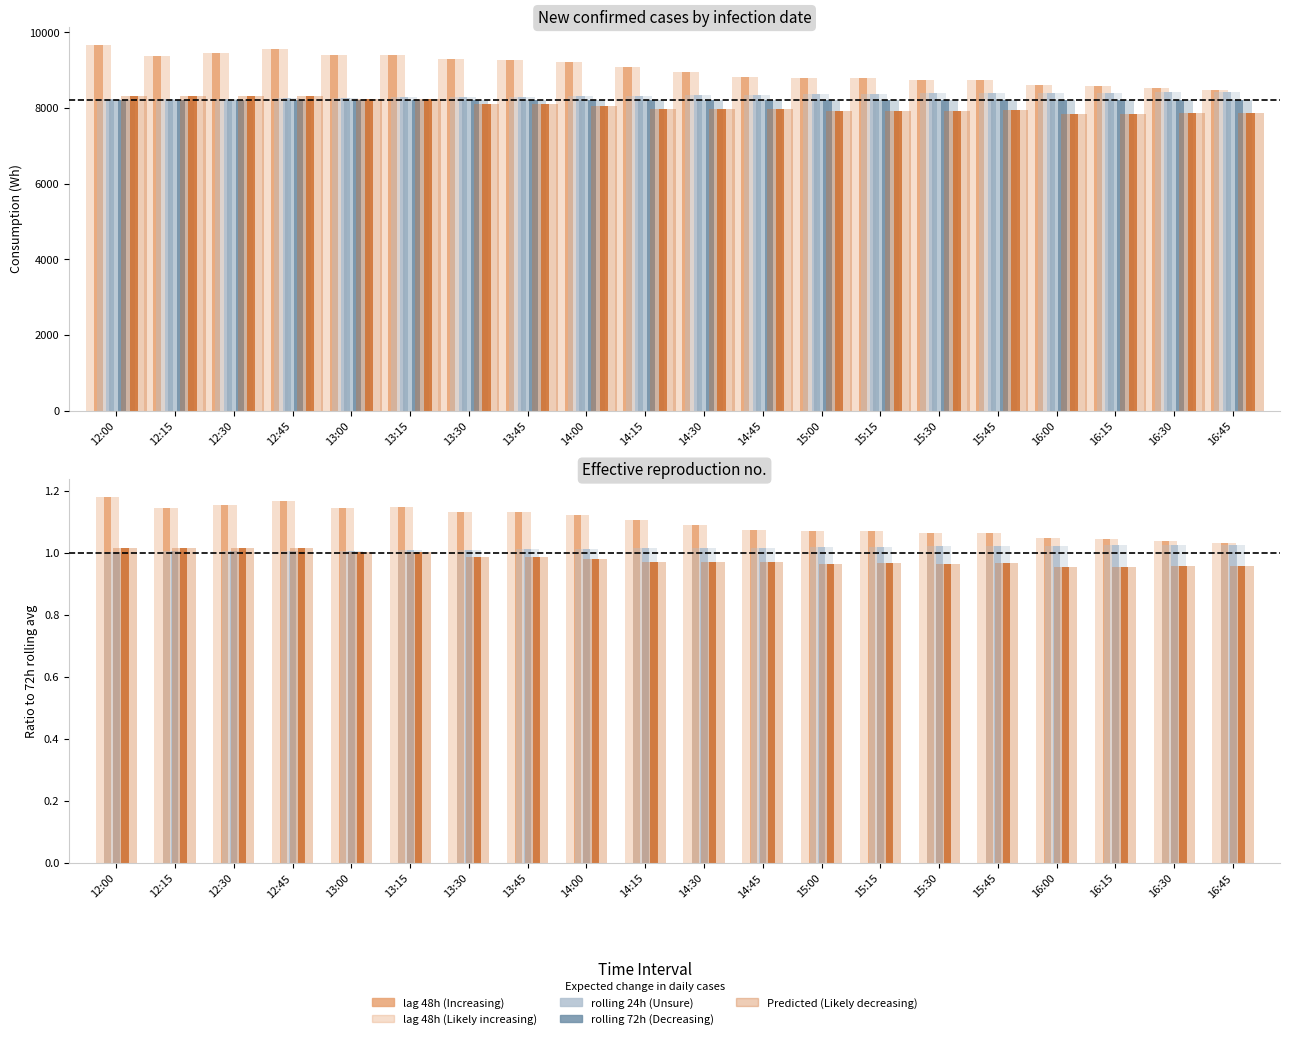

Which category has the lowest value across all series?

16:00